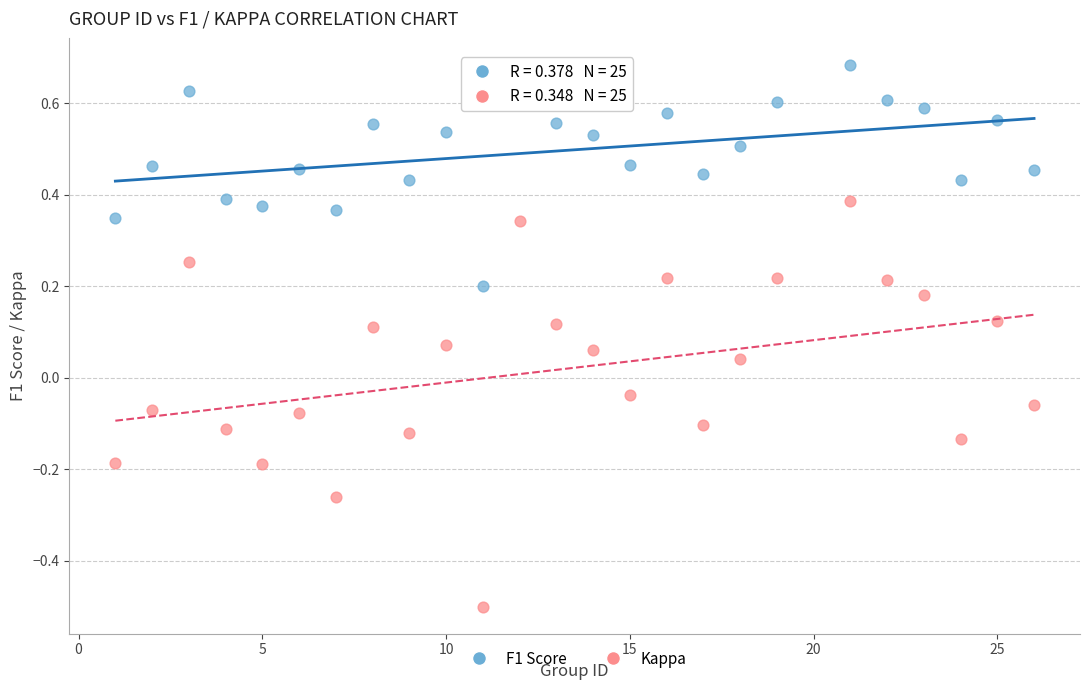

What is the X range (max minus min) for the scatter plot?

25.0